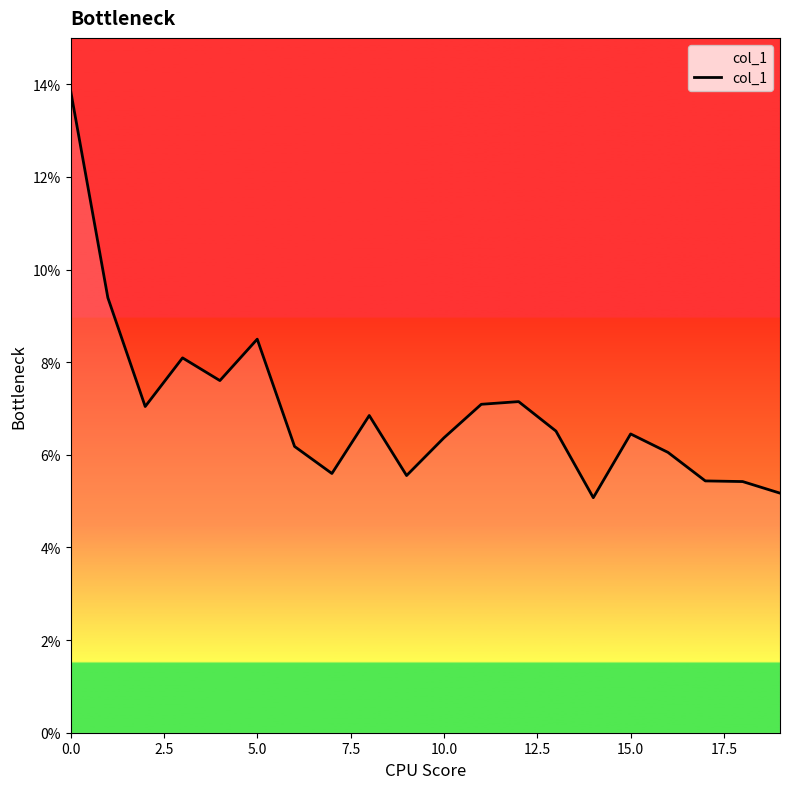

How many values are between 0 and 1?

20